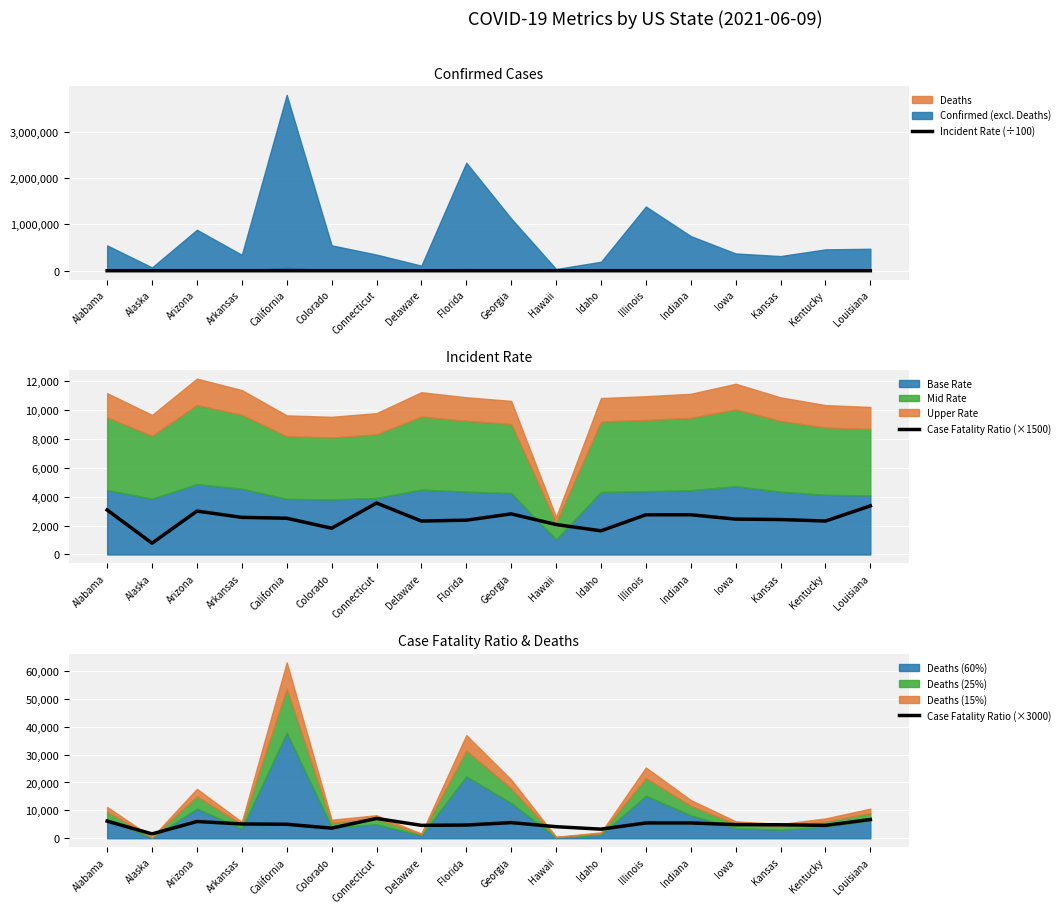

Where is the first local minimum for Case Fatality Ratio (×3000)?

Alaska